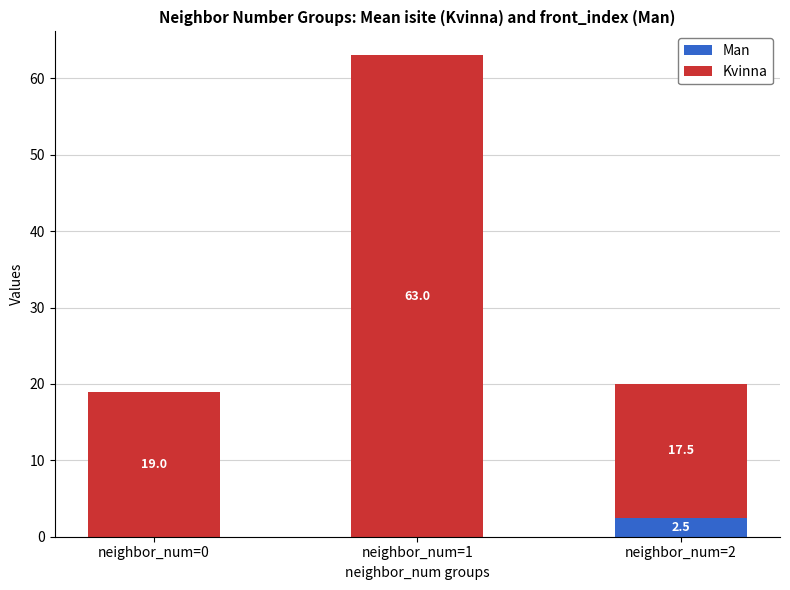

The value of Man at neighbor_num=1 is 0.0. True or false?

True